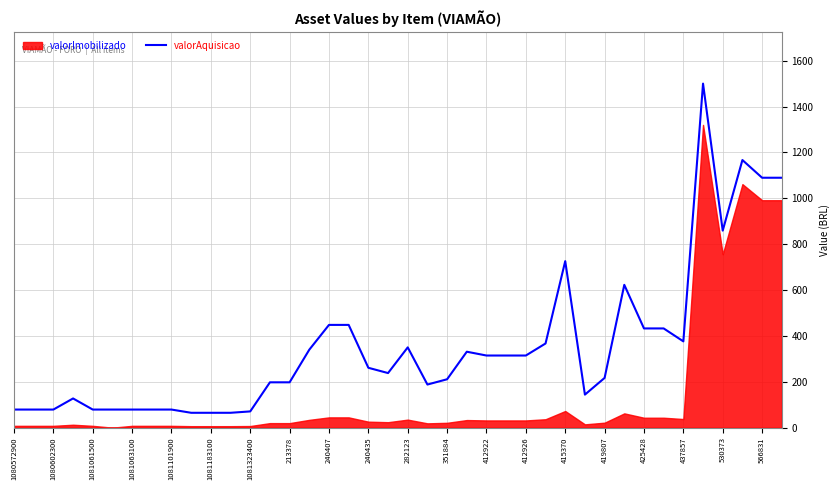

What is the maximum value shown in the chart?

1500.0